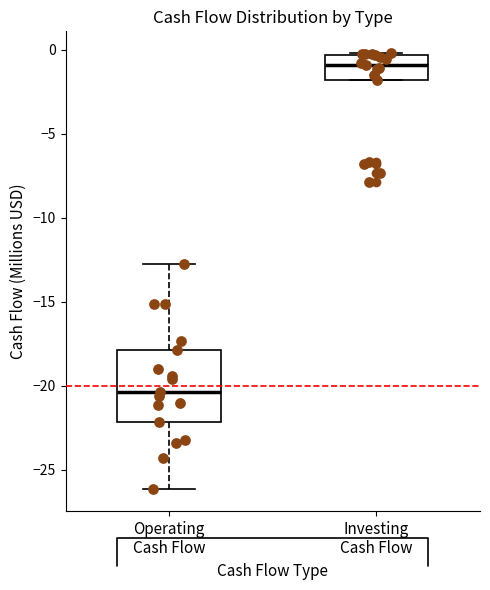

Reading left to right, transcribe this box plot: for each box, give where its median line is, the range the box spans, and where its two whiskers end, as read against the y-axis. The values are not printed on the chart, so give them approximately, as read against the axis.

Operating Cash Flow: median -20.5, box -22.0 to -18.0, whiskers -26.0 to -13.0
Investing Cash Flow: median -1.0, box -2.0 to -0.5, whiskers -2.0 to 0.0